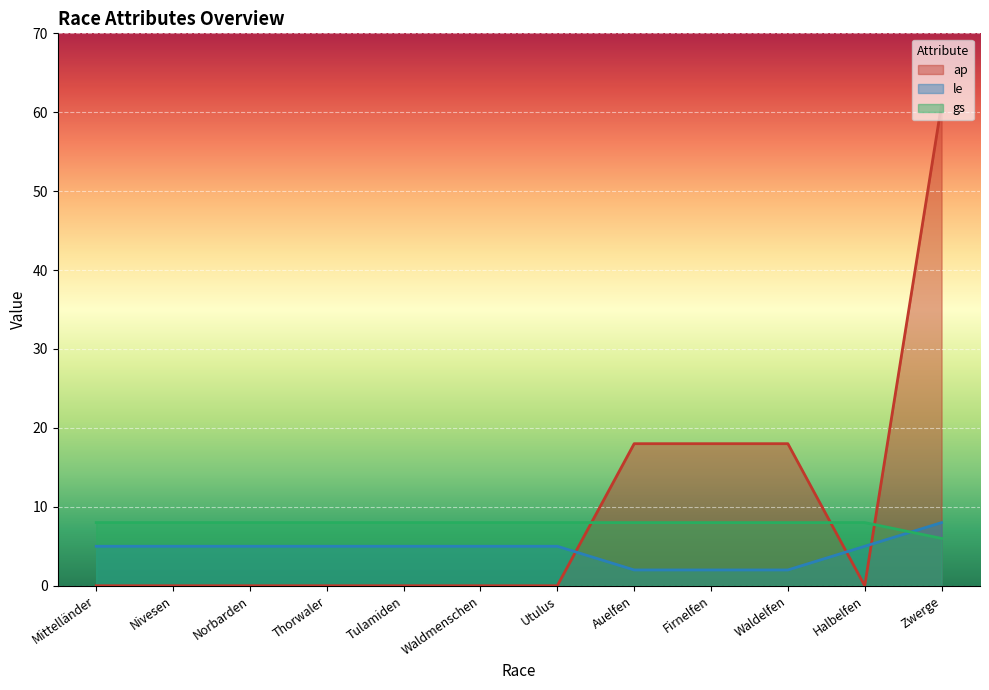

At which label is le closest to 5?

Mittelländer